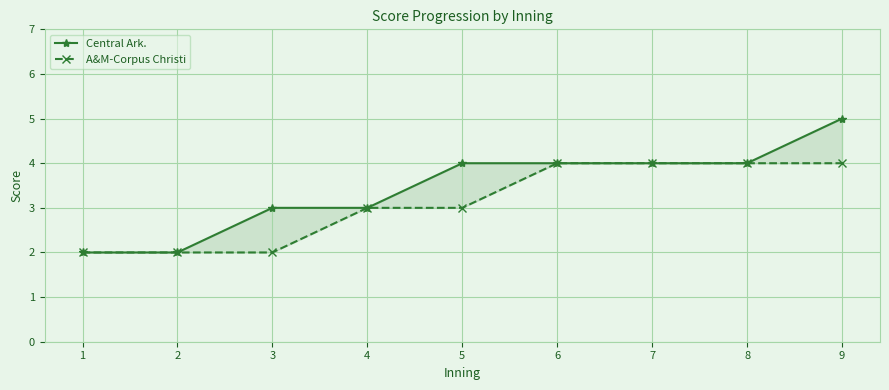

What is the maximum value for Central Ark.?

5